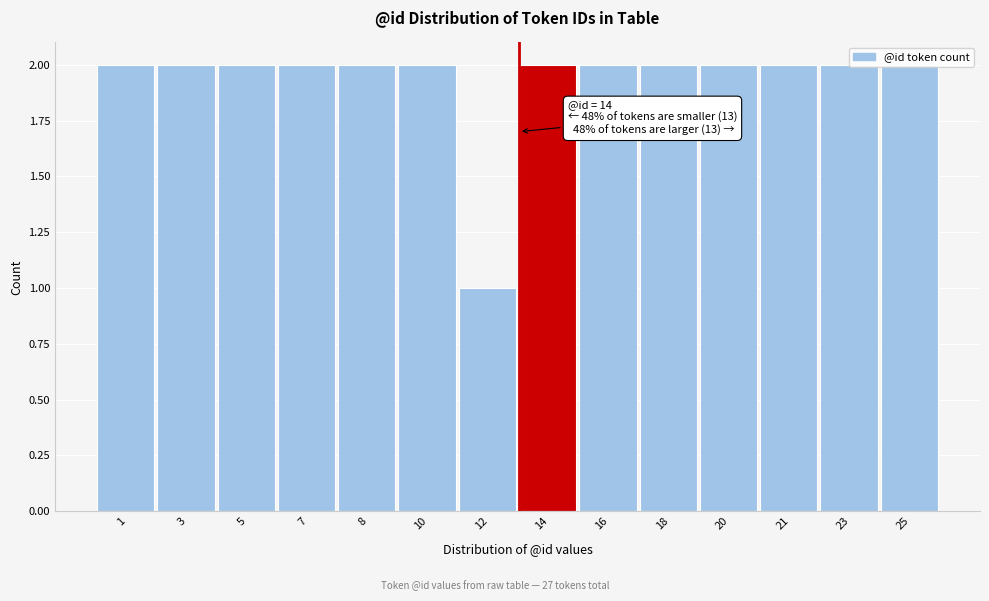

Which label corresponds to the smallest value in the chart?

12